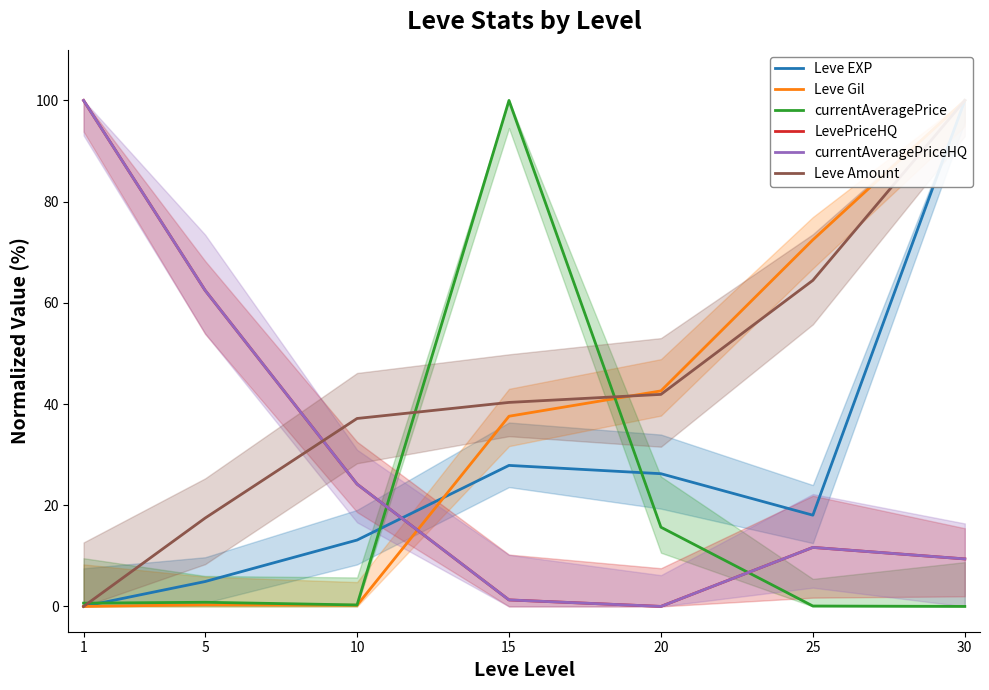

Reading left to right, transcribe all the data shown in this chart.

Leve EXP: 1=0.0	5=4.9	10=13.1	15=27.9	20=26.2	25=18.0	30=100.0
Leve Gil: 1=0.0	5=0.3	10=0.2	15=37.6	20=42.6	25=72.4	30=100.0
currentAveragePrice: 1=0.6	5=0.8	10=0.3	15=100.0	20=15.7	25=0.1	30=0.0
LevePriceHQ: 1=100.0	5=62.5	10=24.2	15=1.3	20=0.0	25=11.7	30=9.4
currentAveragePriceHQ: 1=100.0	5=62.5	10=24.2	15=1.3	20=0.0	25=11.7	30=9.4
Leve Amount: 1=0.0	5=17.5	10=37.1	15=40.3	20=41.9	25=64.4	30=100.0